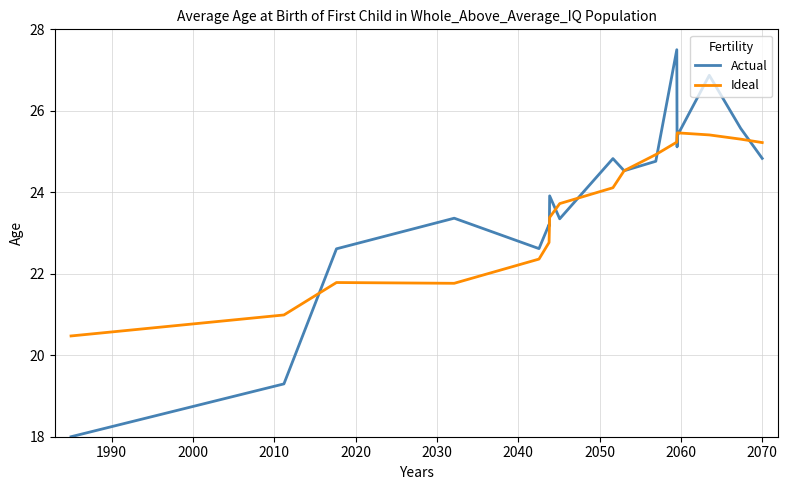

What is the minimum value for Actual?

18.0